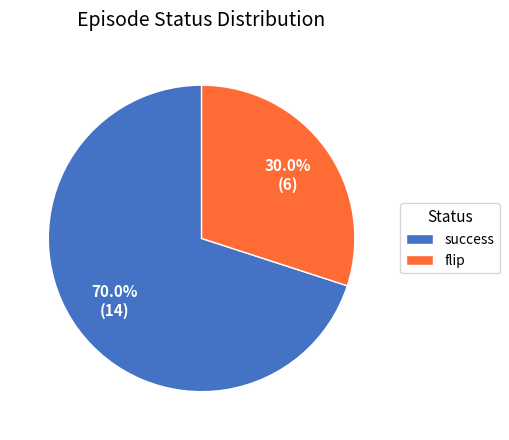

What is the smallest slice in the pie chart?

flip